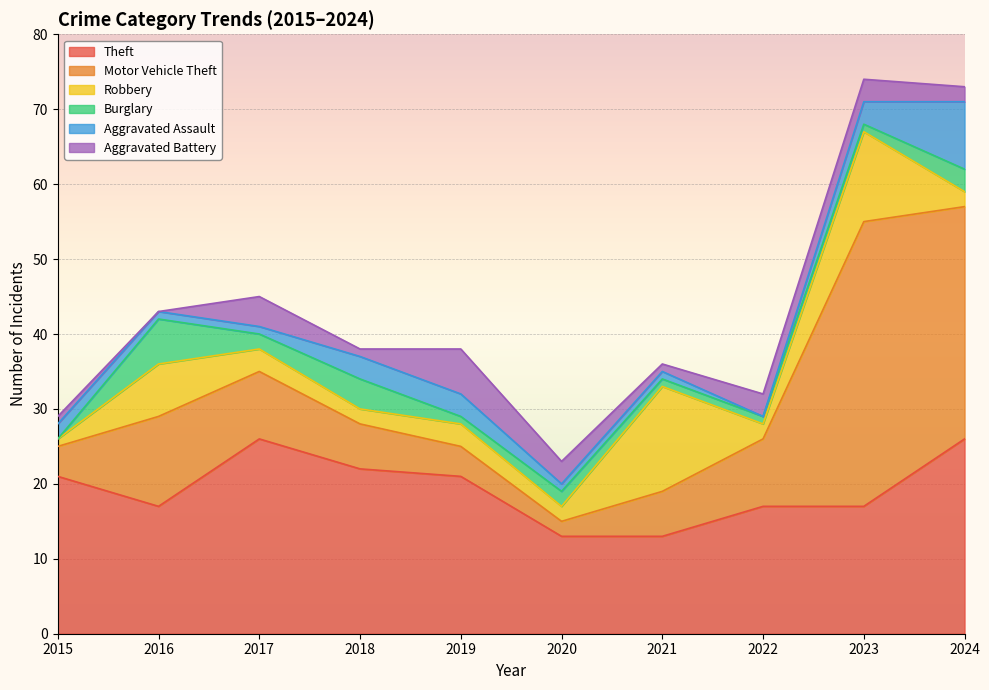

At which label does Aggravated Assault first exceed 2?

2018